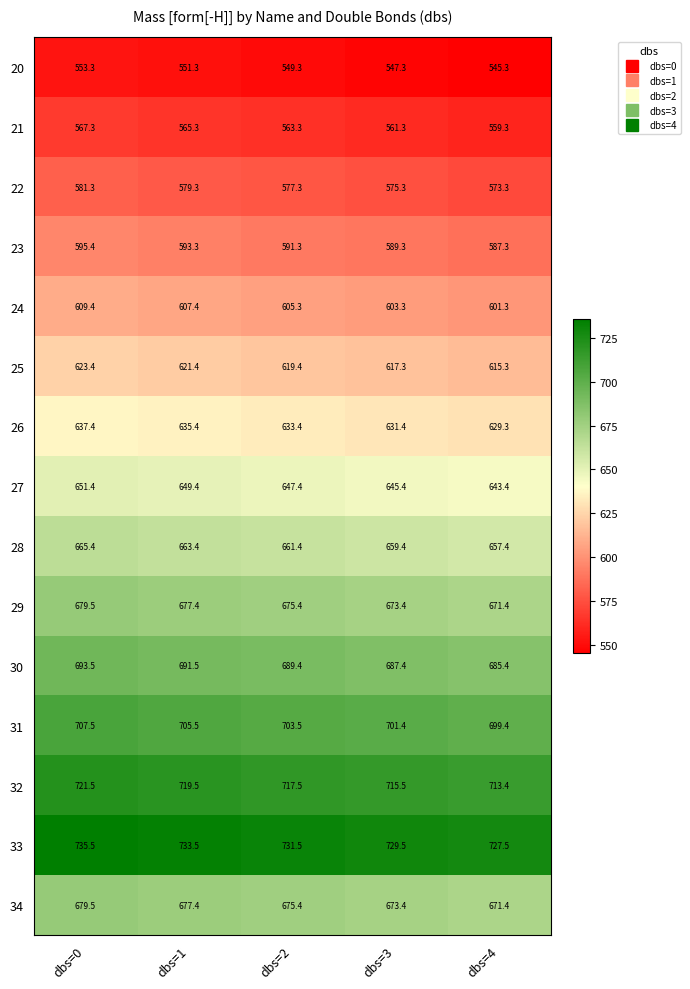

What is the total value across all series at dbs=1?

9671.0